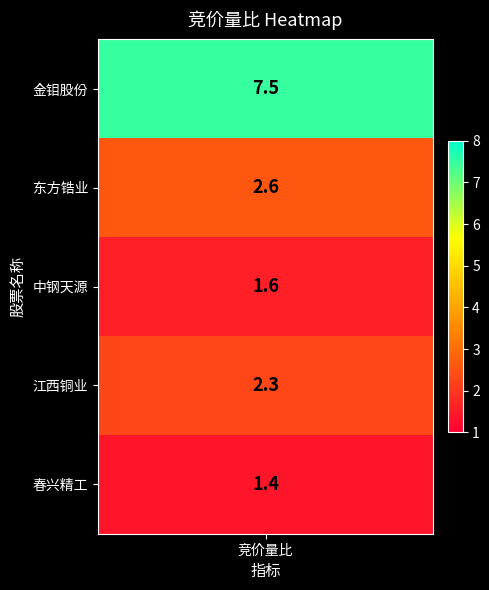

Is it true that 002547 equals 0.4 at 4?

False